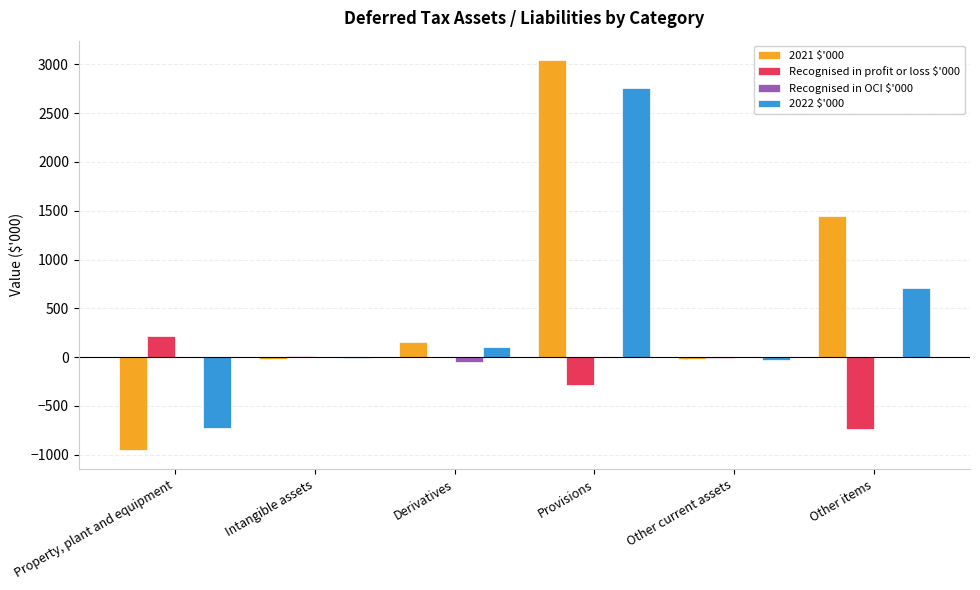

What is the difference between the 2021 $'000 values at Intangible assets and Provisions?

3061